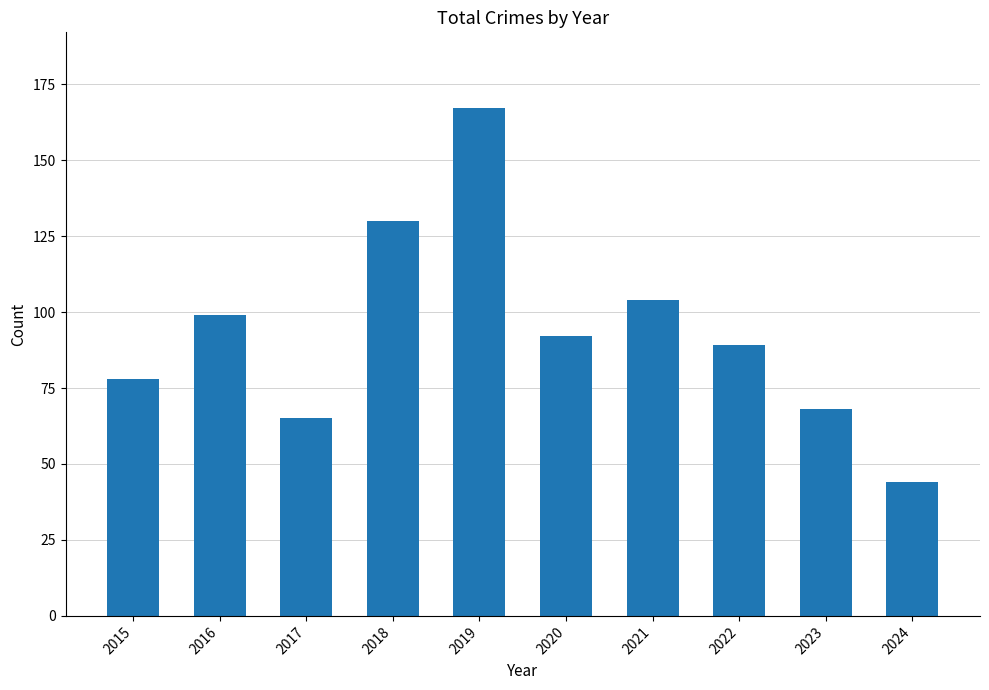

What is the maximum value shown in the chart?

167